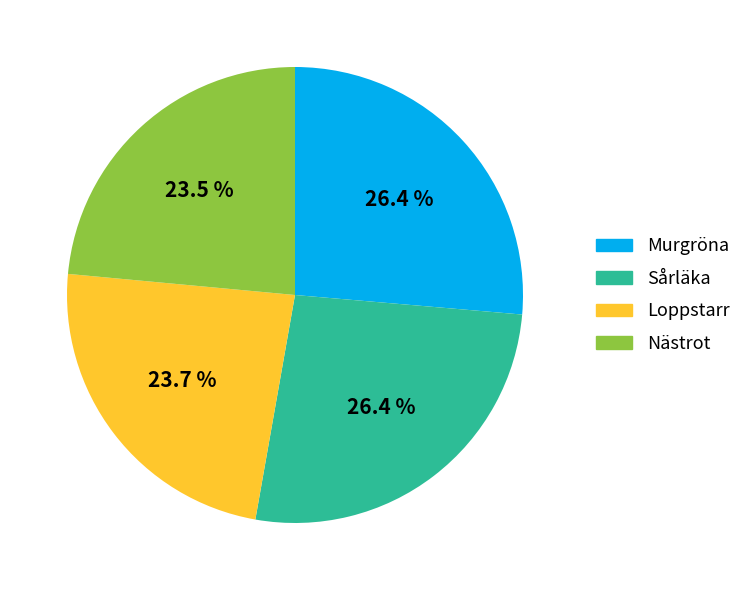

Does any single category account for the majority?

No